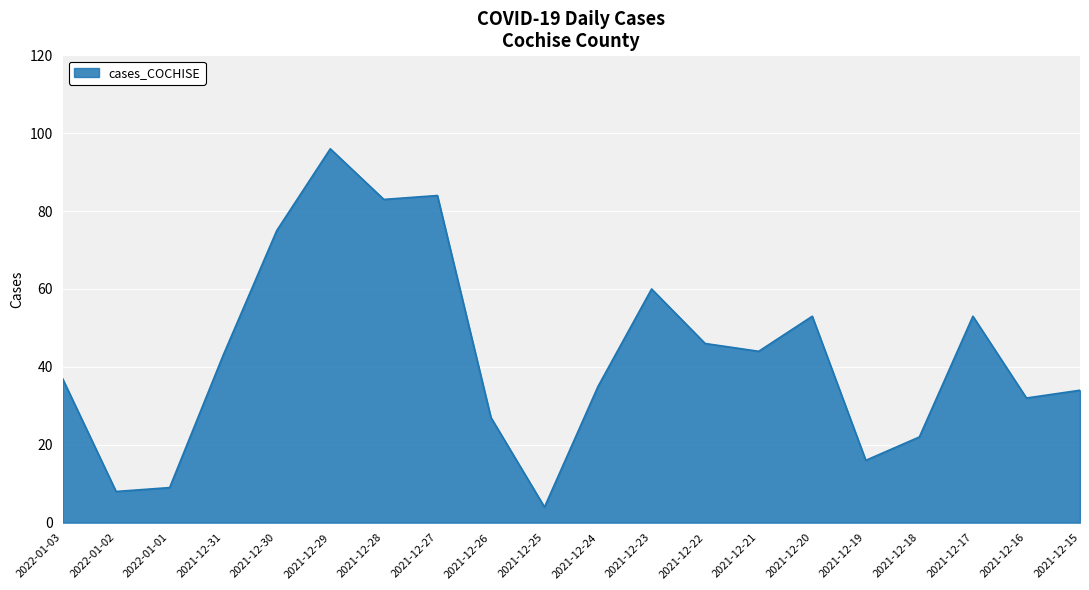

What position from the left is 2021-12-22?

13